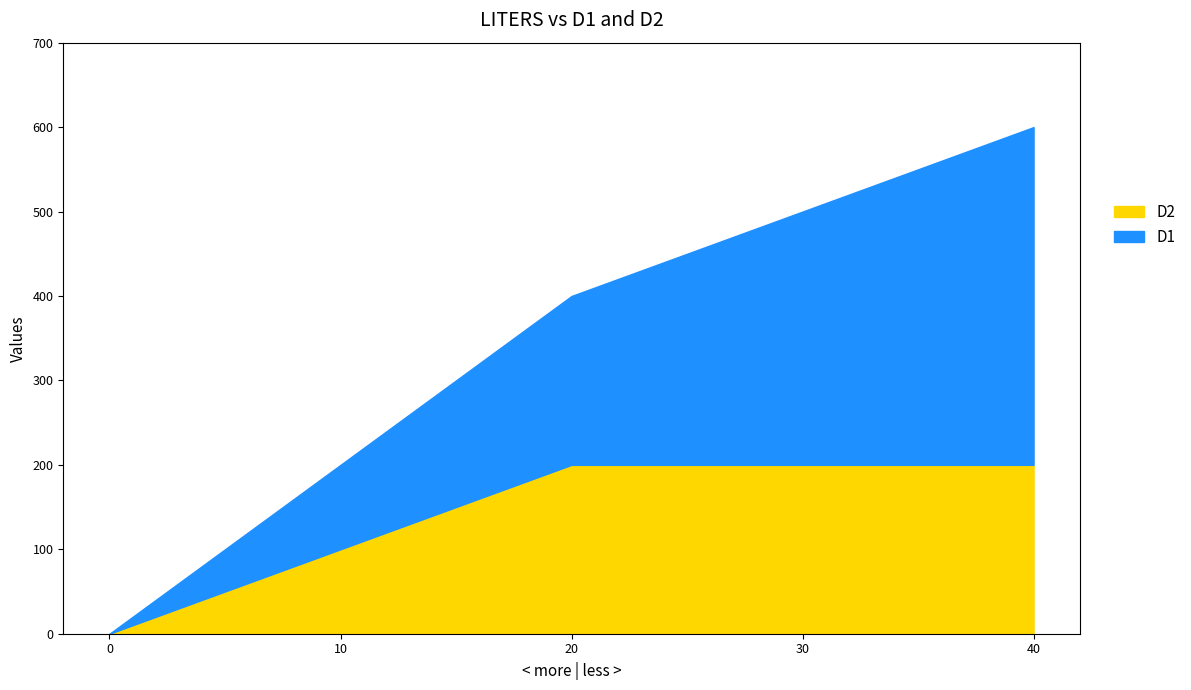

Which series changed the most between 10 and 20?

D1